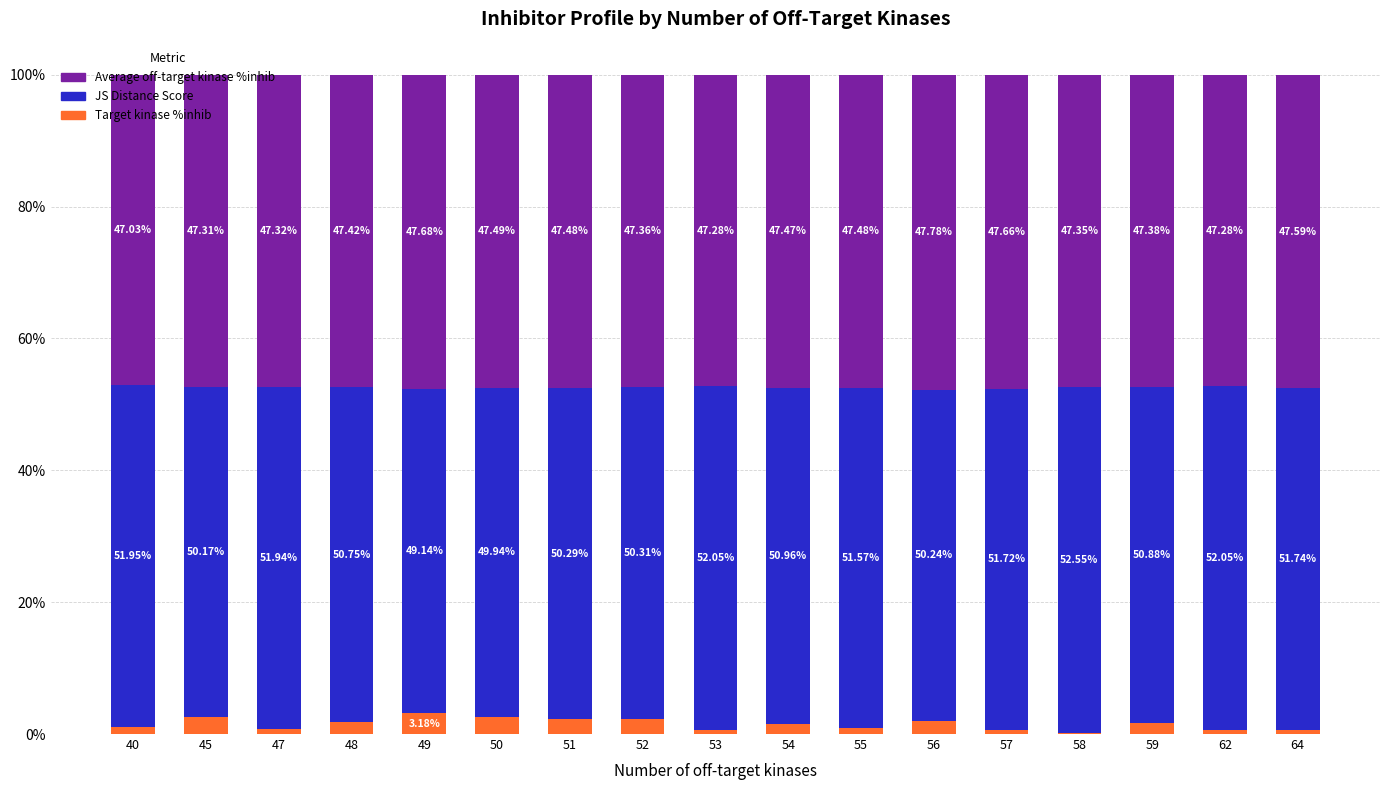

What is the total value across all series at 56?

100.0